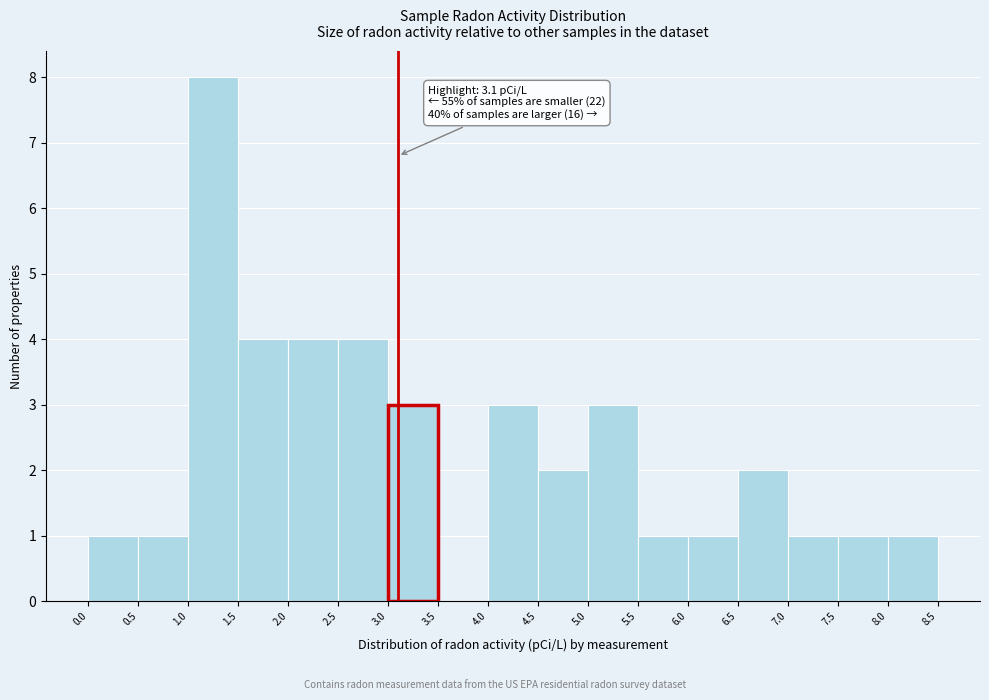

Over which range of the x-axis is the bar tallest?

1.0 to 1.5